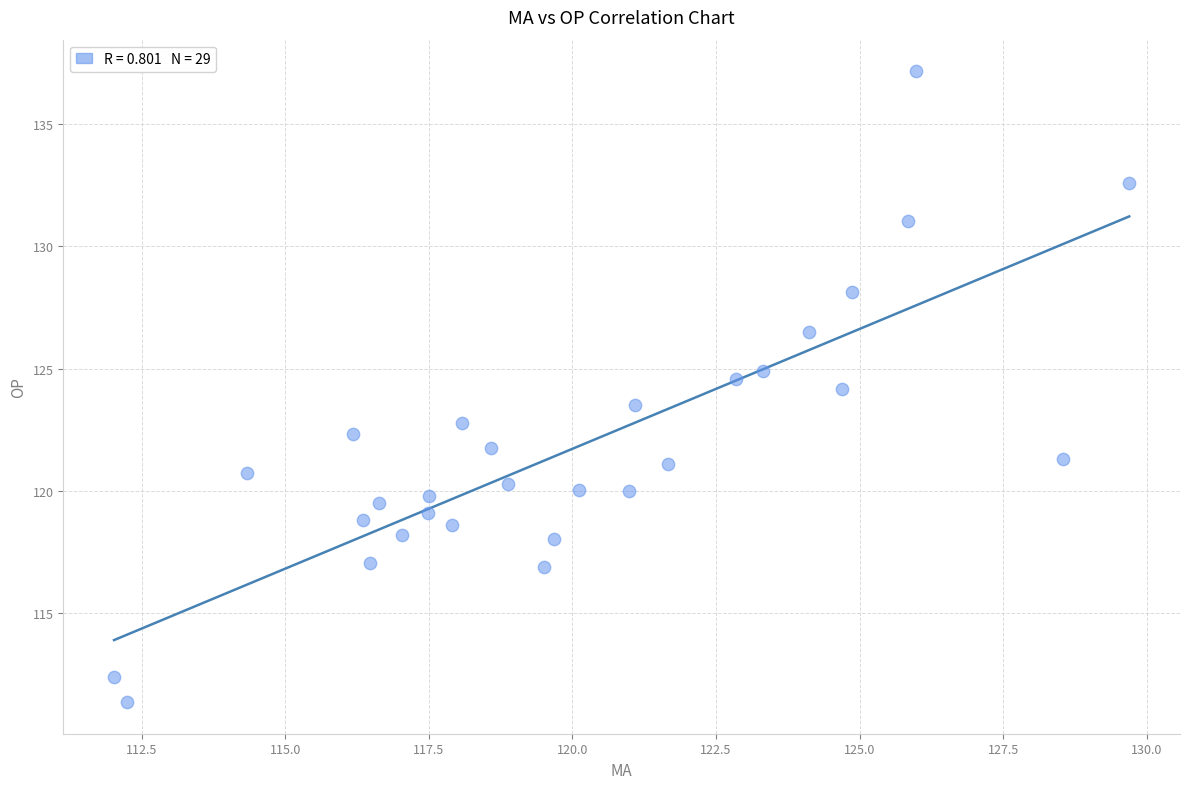

What is the range of Y values (max minus min)?

25.8